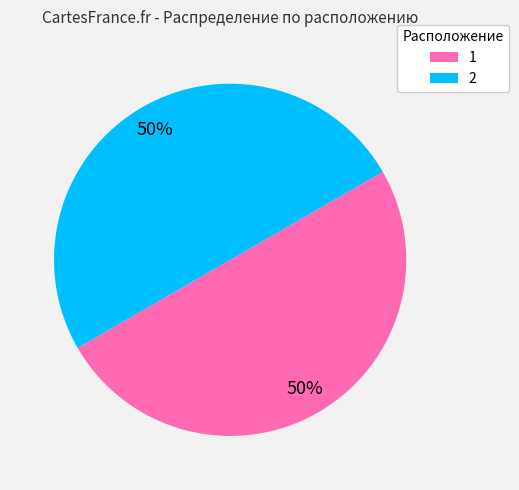

To the nearest percent, what portion does 1 represent?

50%